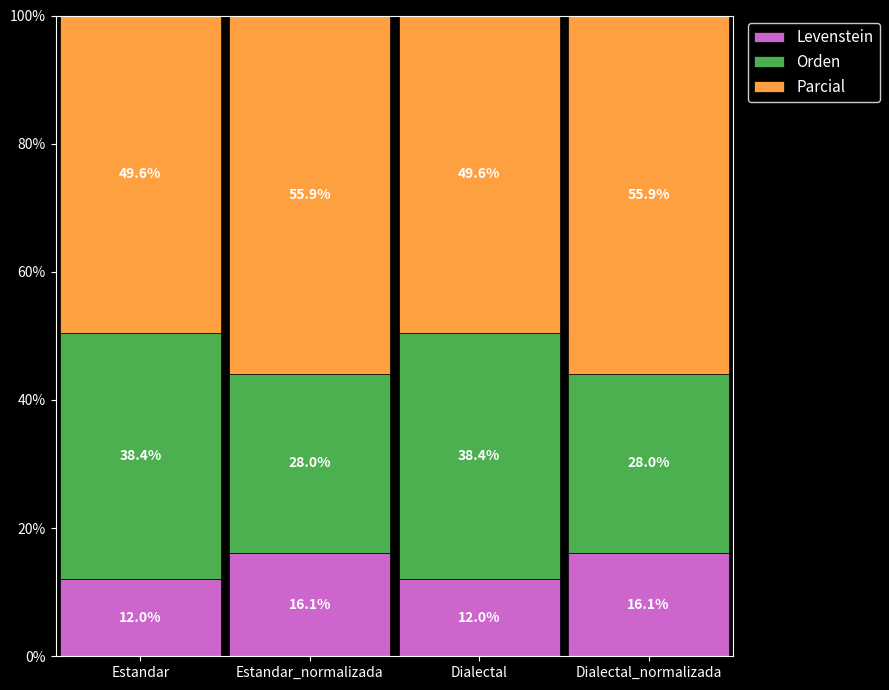

What is the difference between the Levenstein values at Dialectal and Dialectal_normalizada?

4.1